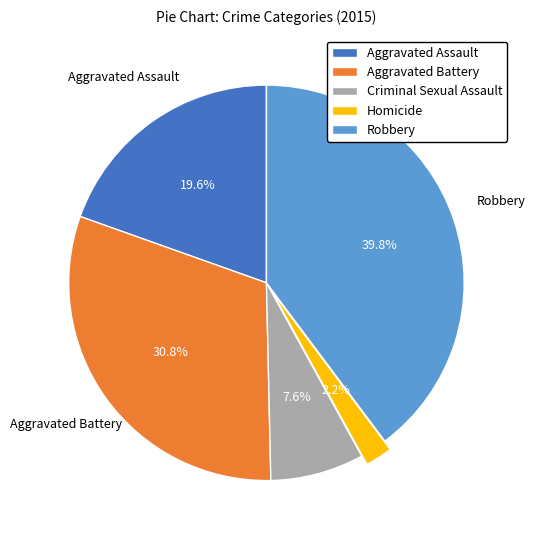

Which has a higher value, Criminal Sexual Assault or Homicide?

Criminal Sexual Assault